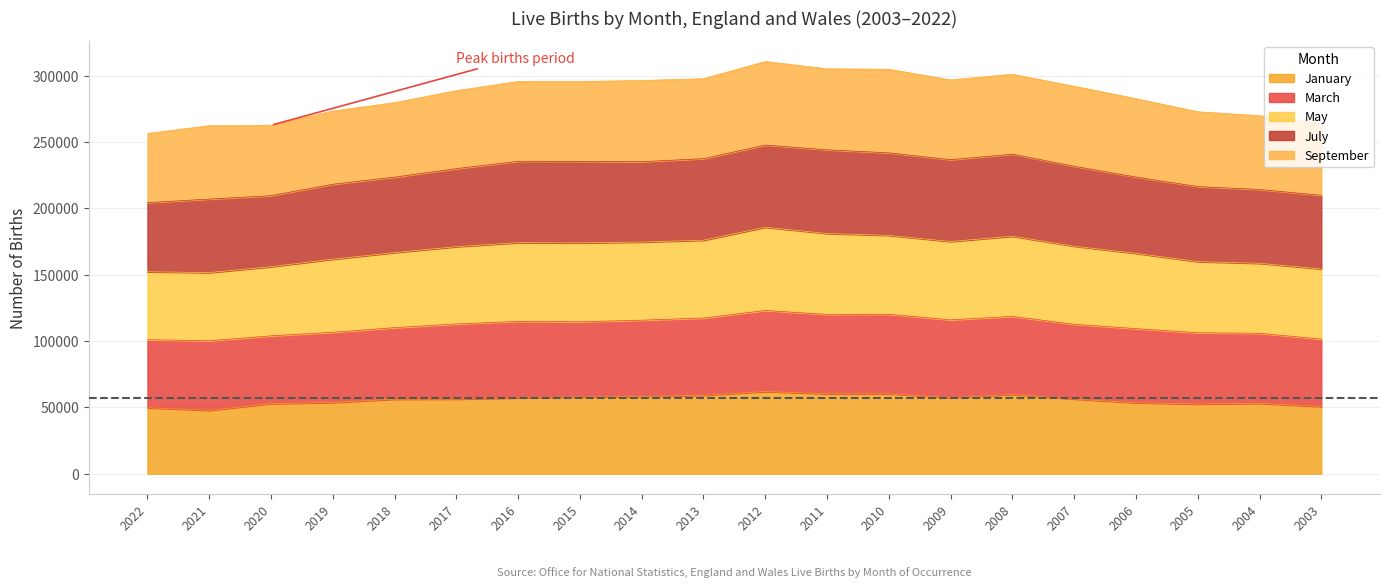

What is the value of the January point at the 5th from the left?

56173